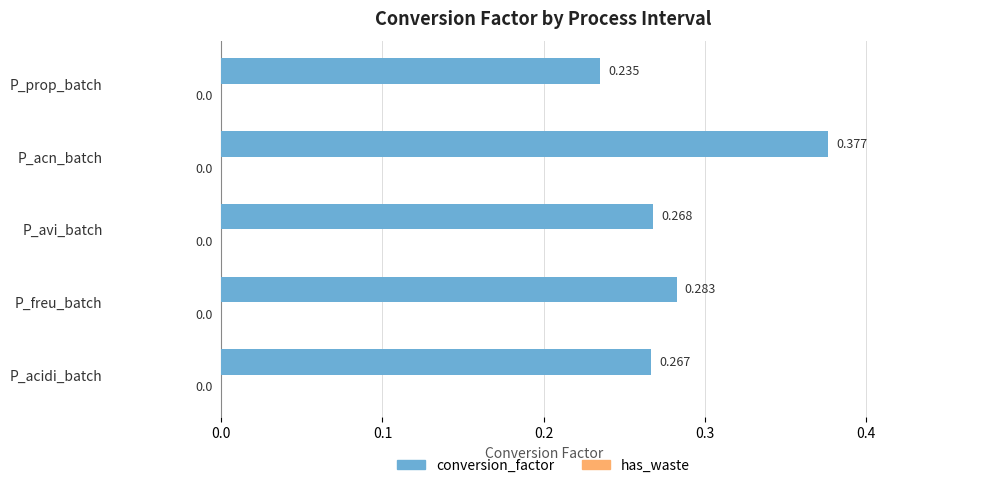

Which label corresponds to the smallest value in the chart?

P_prop_batch